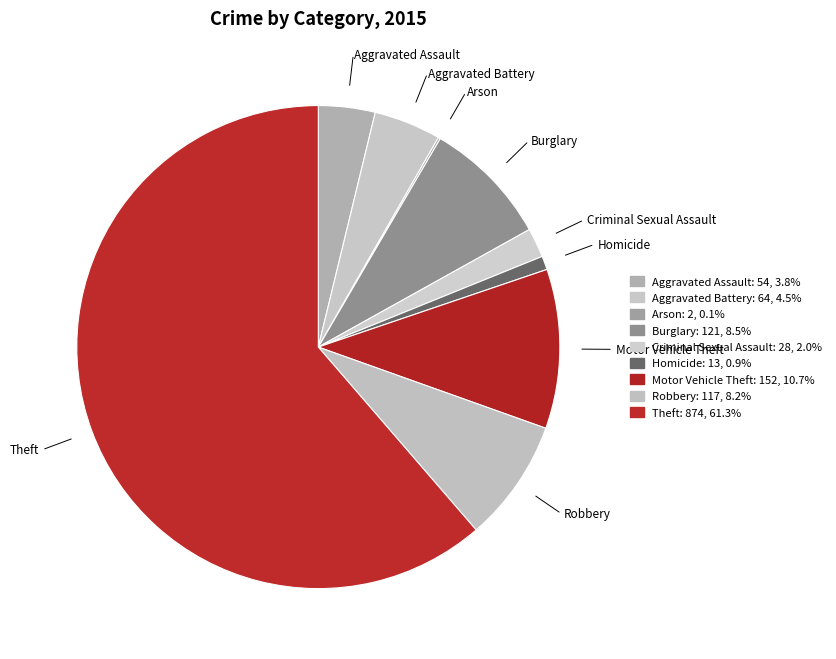

Which category has the smallest portion of the pie?

Arson